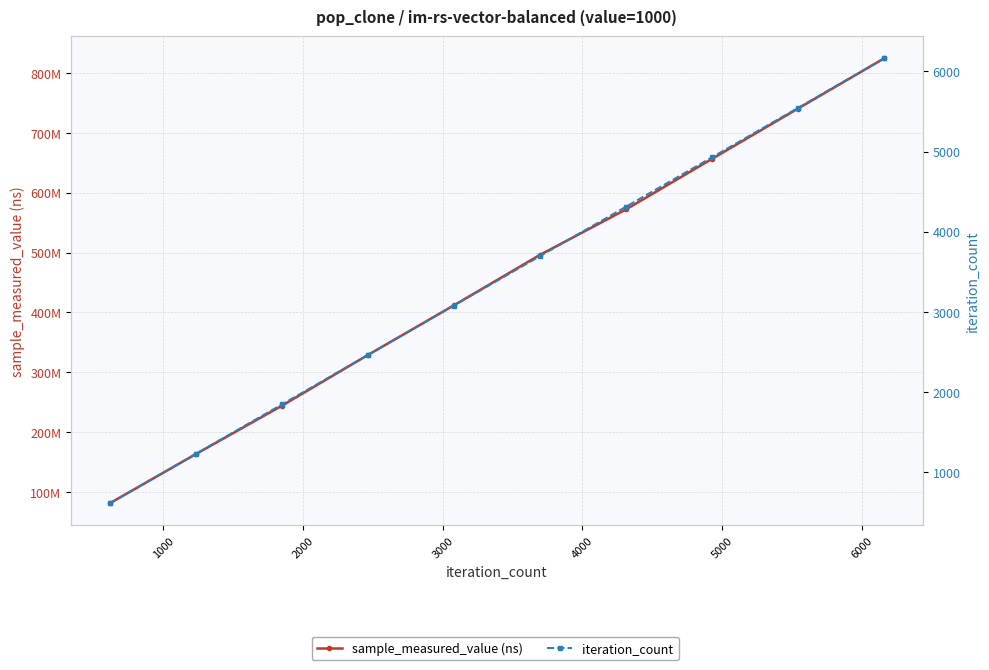

What is the value of the sample_measured_value (ns) point at the 9th from the left?

740562732